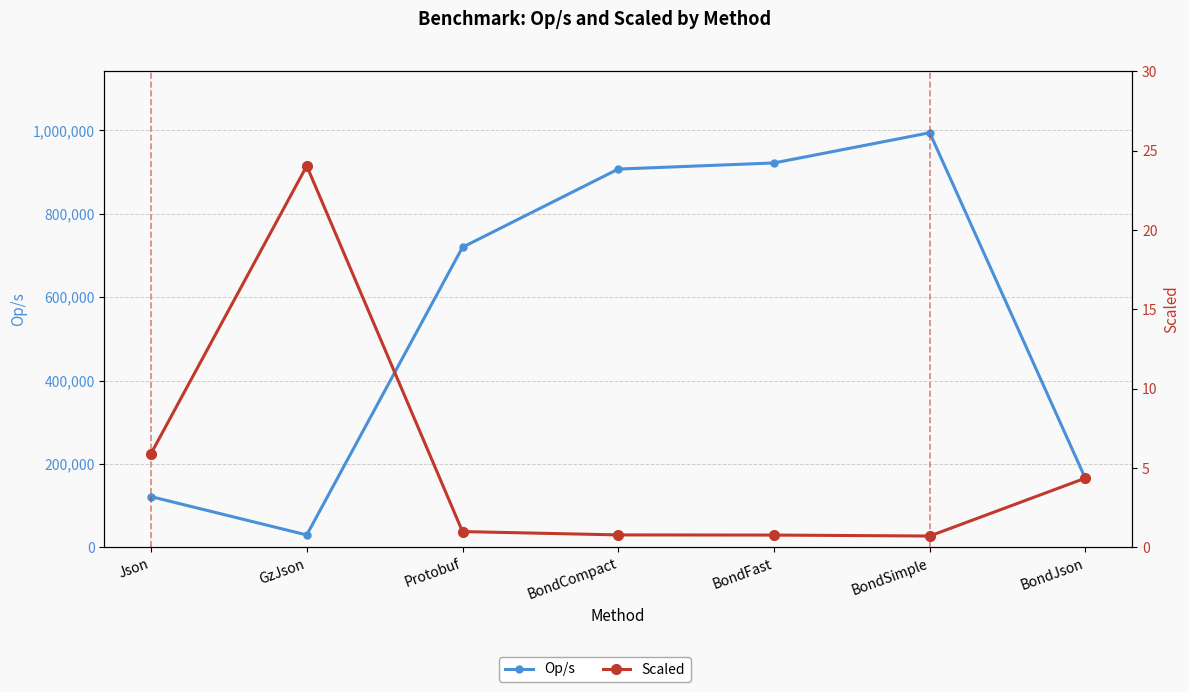

True or false: Op/s and Scaled cross at least once.

False